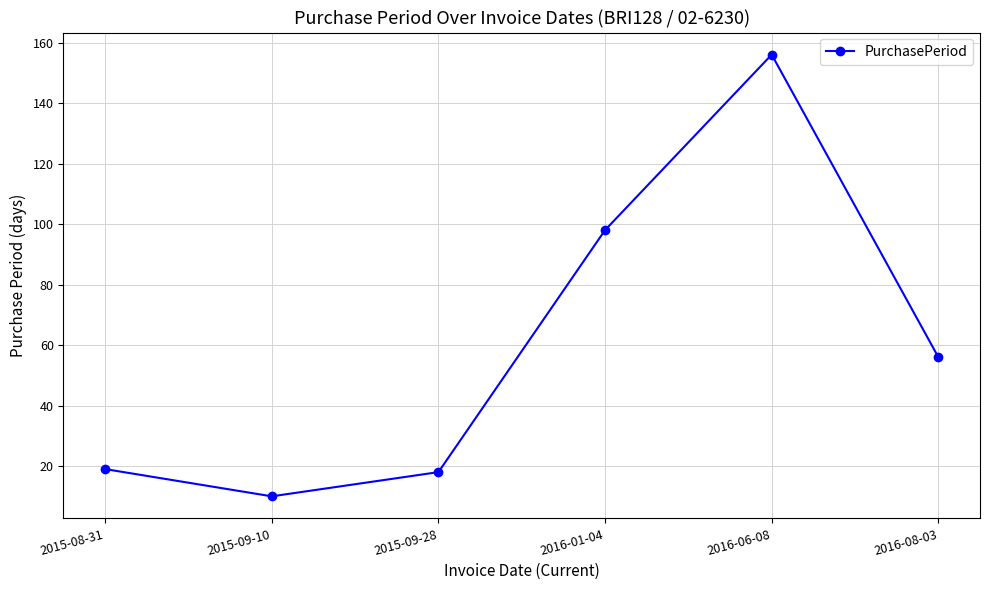

At which category does the chart reach its peak across all series?

2016-06-08